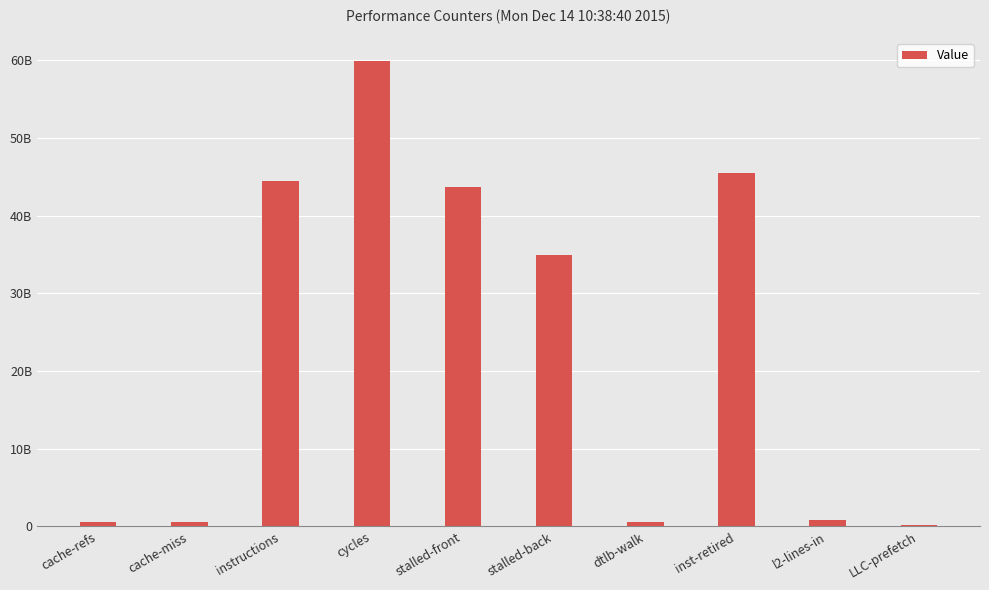

Which has a higher value, cycles or dtlb-walk?

cycles